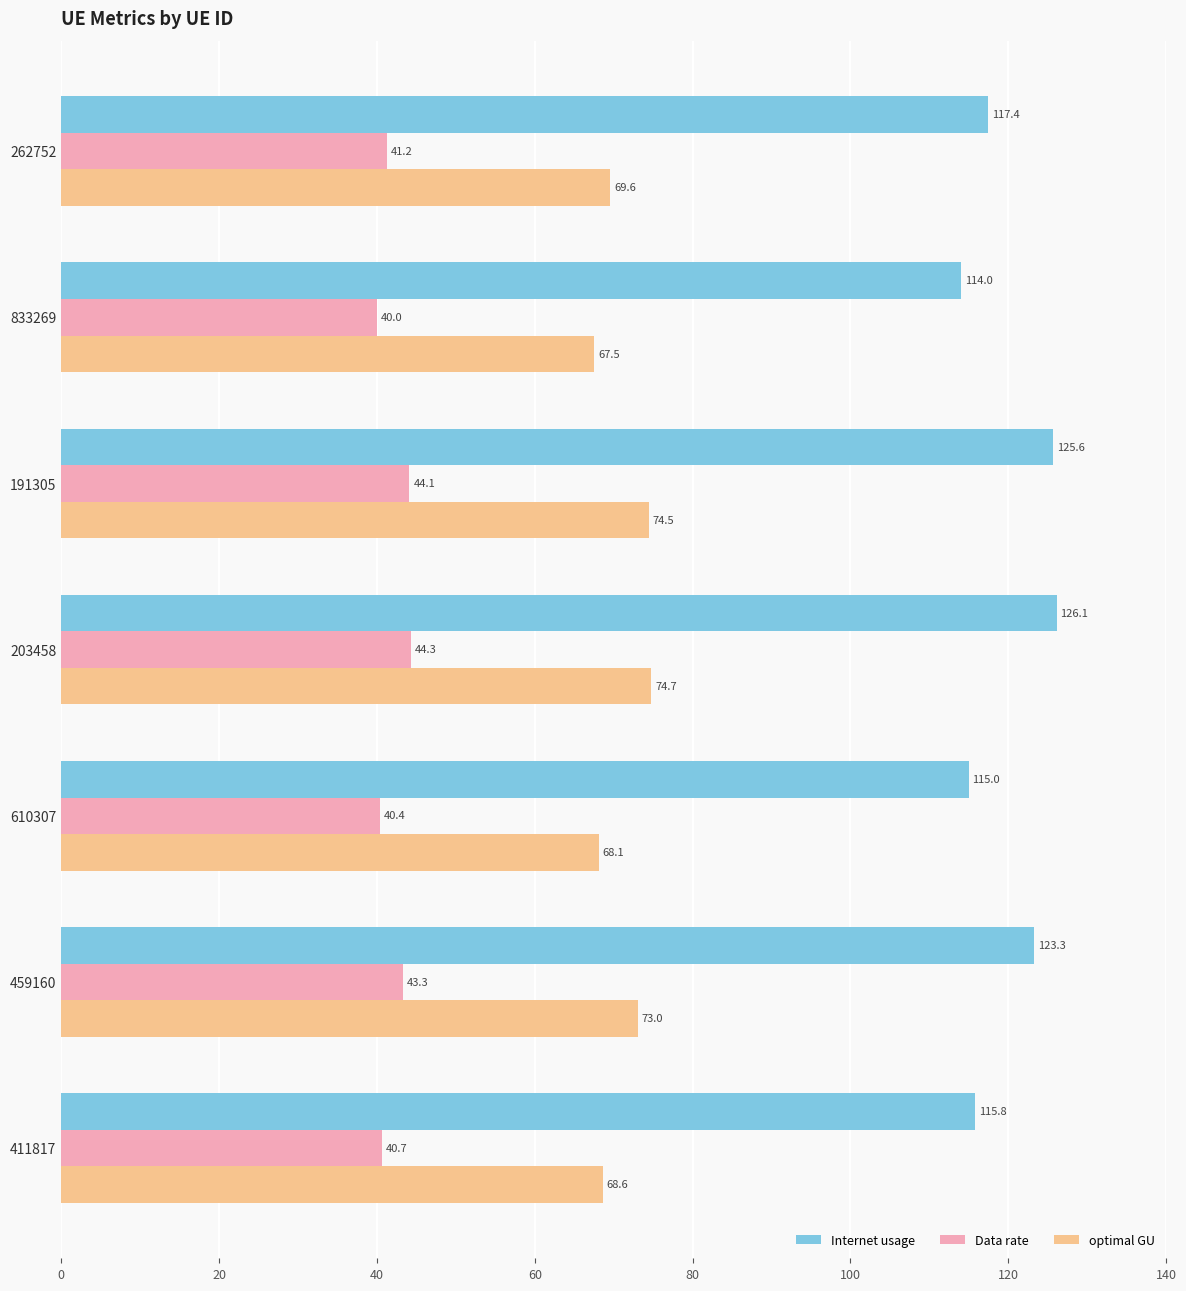

Between 833269 and 610307, which series saw the biggest shift?

Internet usage